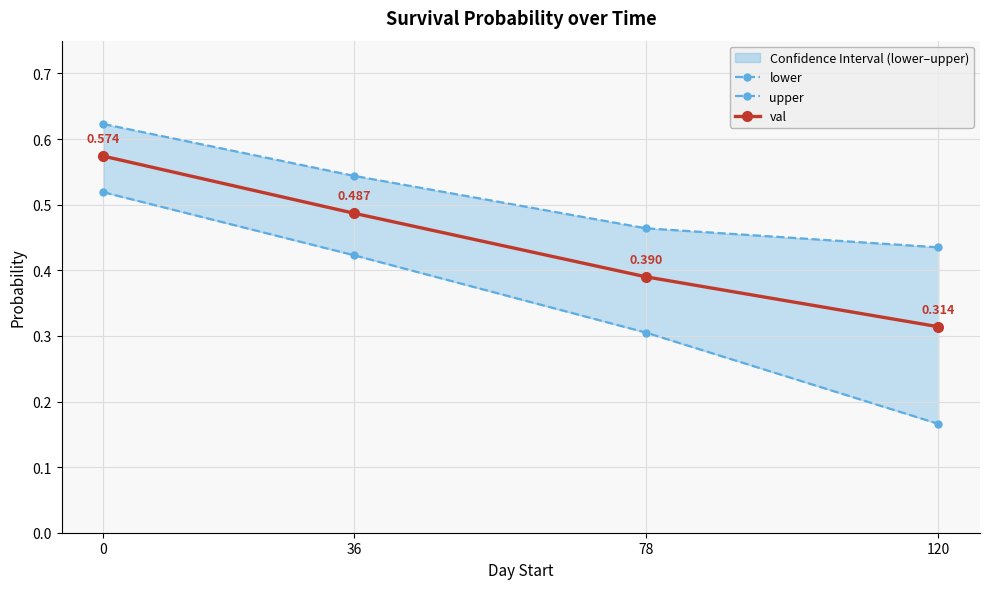

How many lines are shown in the chart?

3